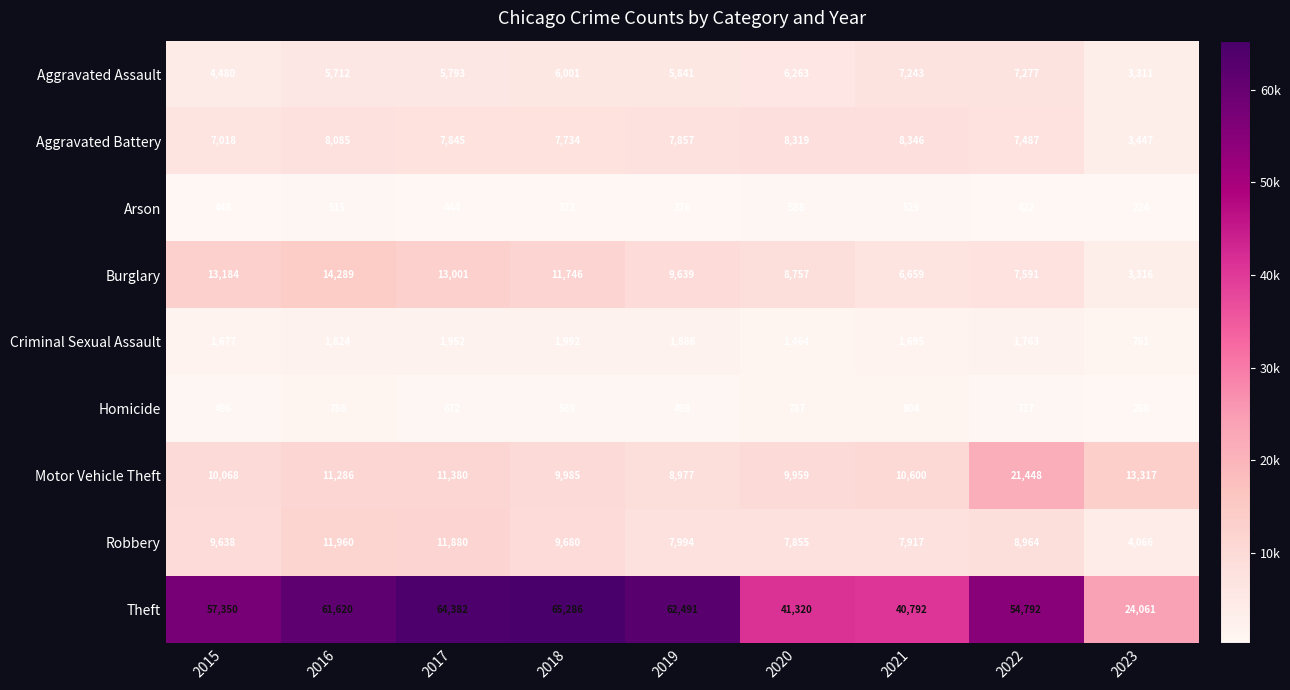

At which category does the chart reach its peak across all series?

2018